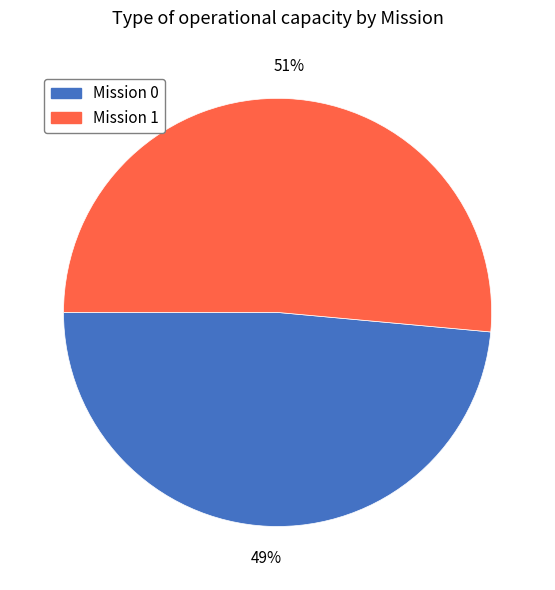

Does any single category account for the majority?

Yes